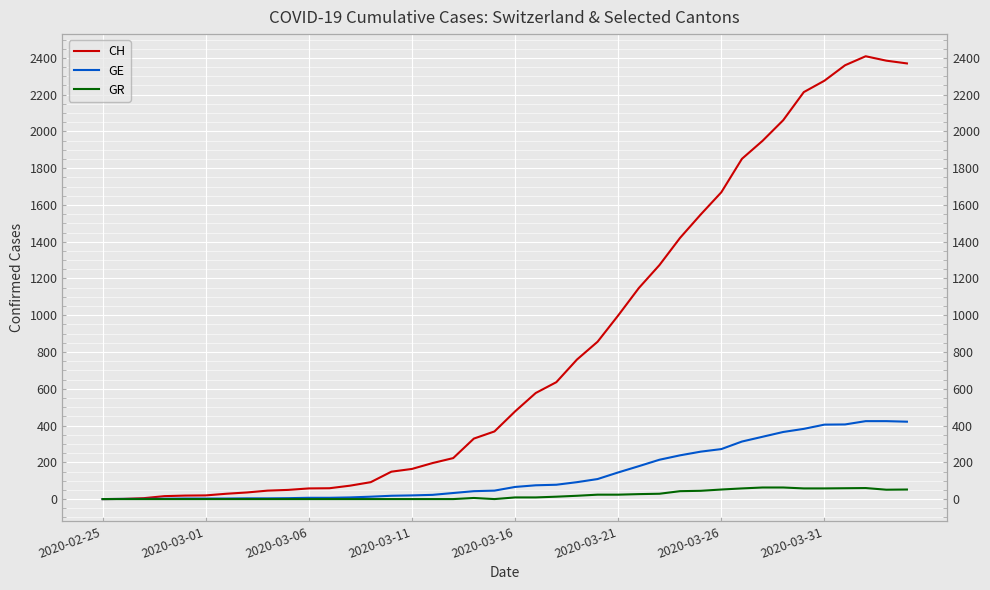

The GR series shows 0 at 19. True or false?

True